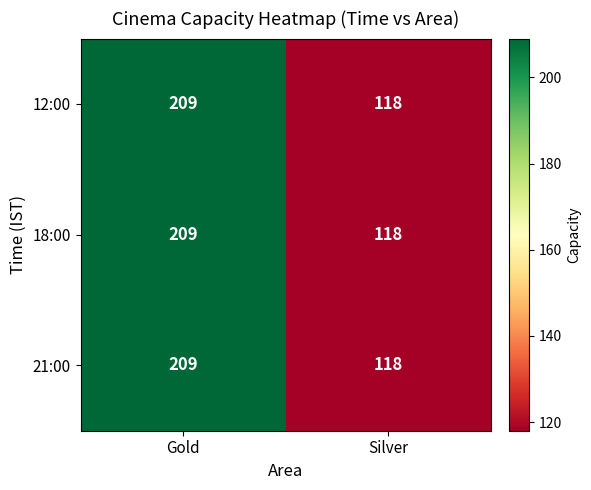

Read the 12:00 value at Gold.

209